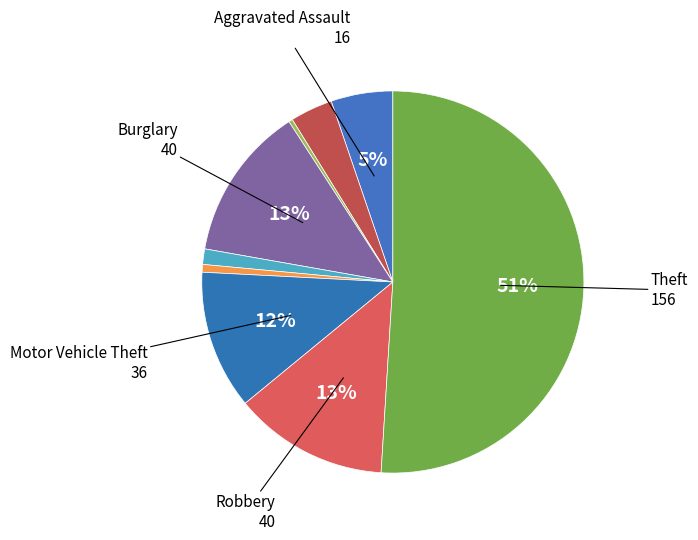

How many slices are in this pie chart?

9